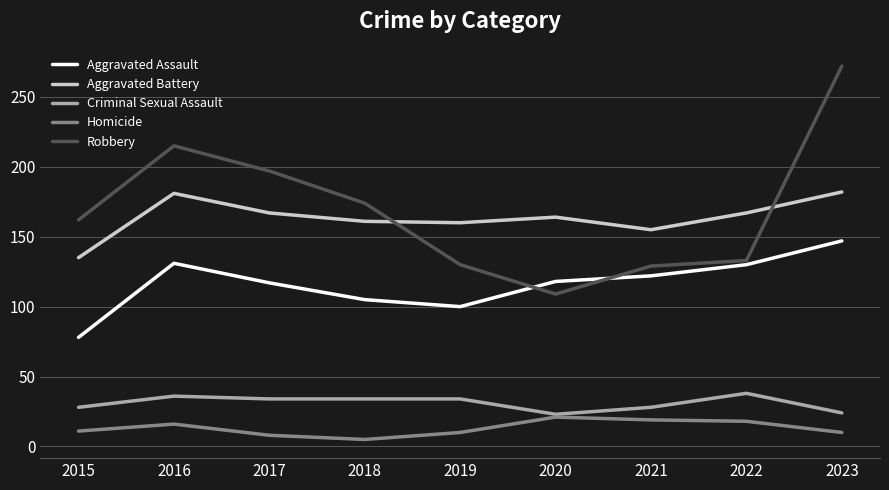

The Aggravated Battery series shows 283 at 2016. True or false?

False